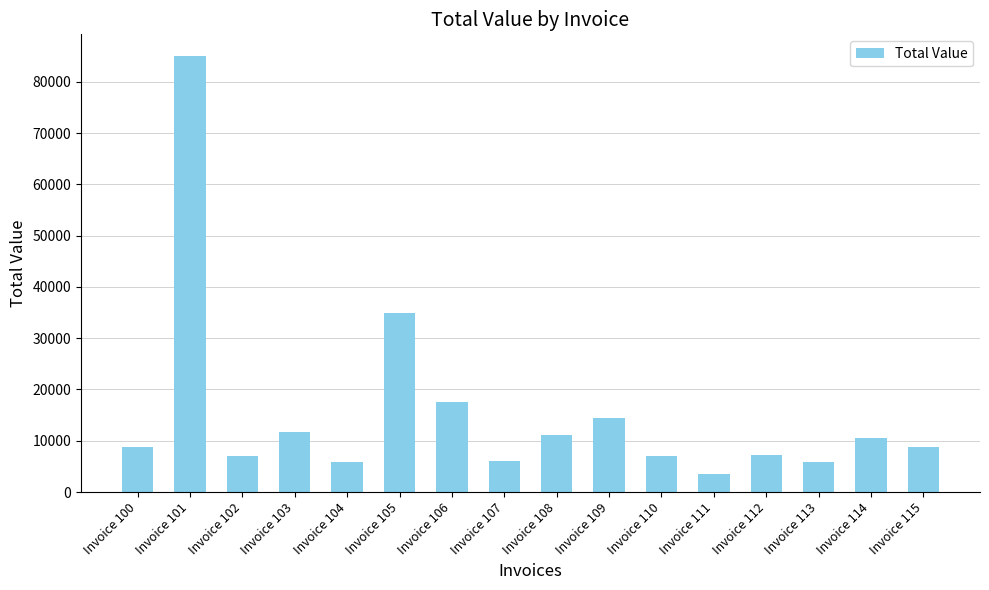

At which category does the chart reach its minimum across all series?

Invoice 111